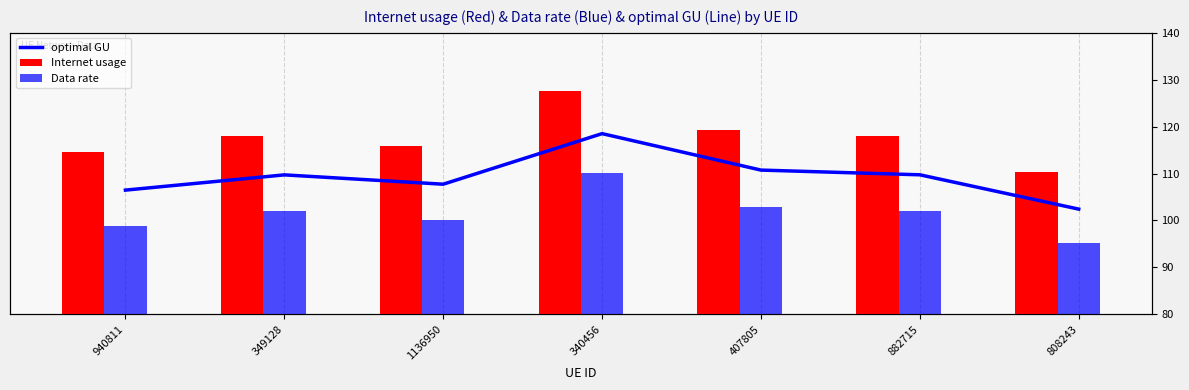

True or false: Internet usage has a value of 115.9 at 1136950.

True